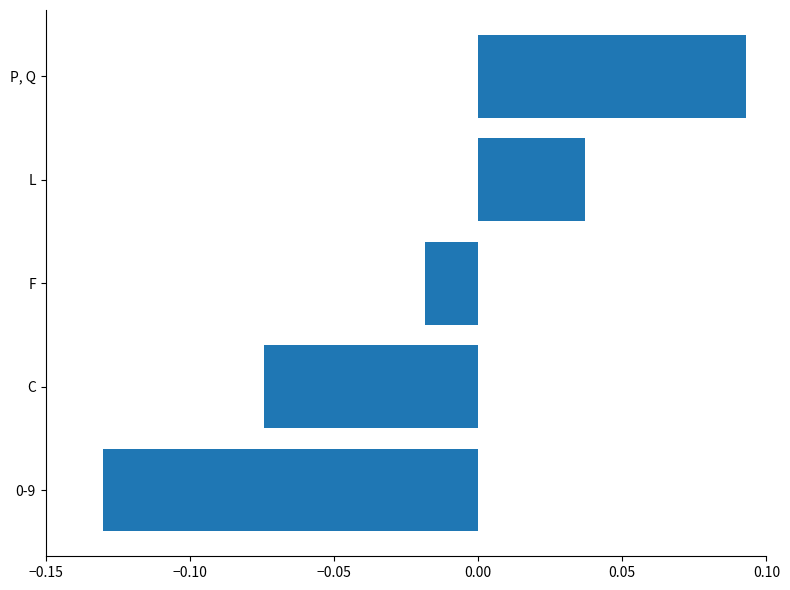

What is the change in value from 0-9 to L?

+0.2